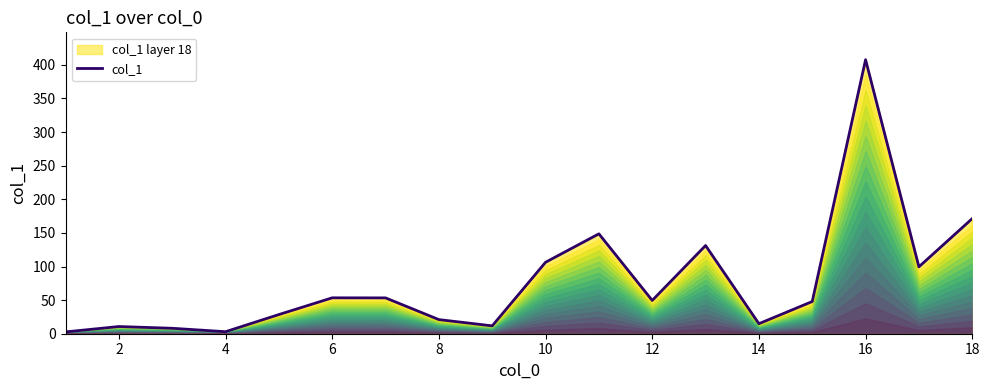

What is the difference between the maximum and second lowest values?

404.6